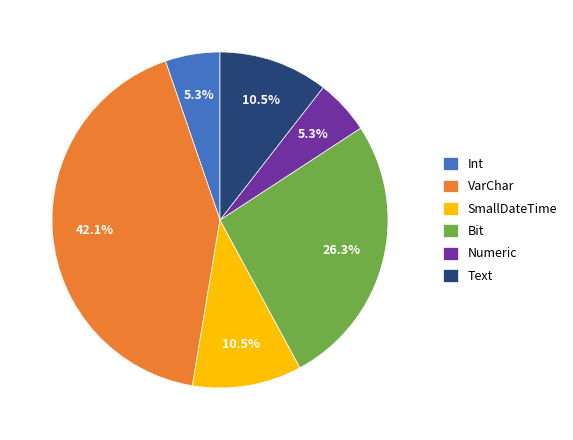

How much of the chart is everything except Int?

94.7%